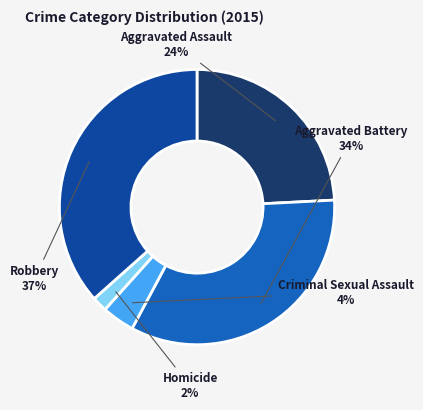

Which has a higher value, Aggravated Assault or Robbery?

Robbery